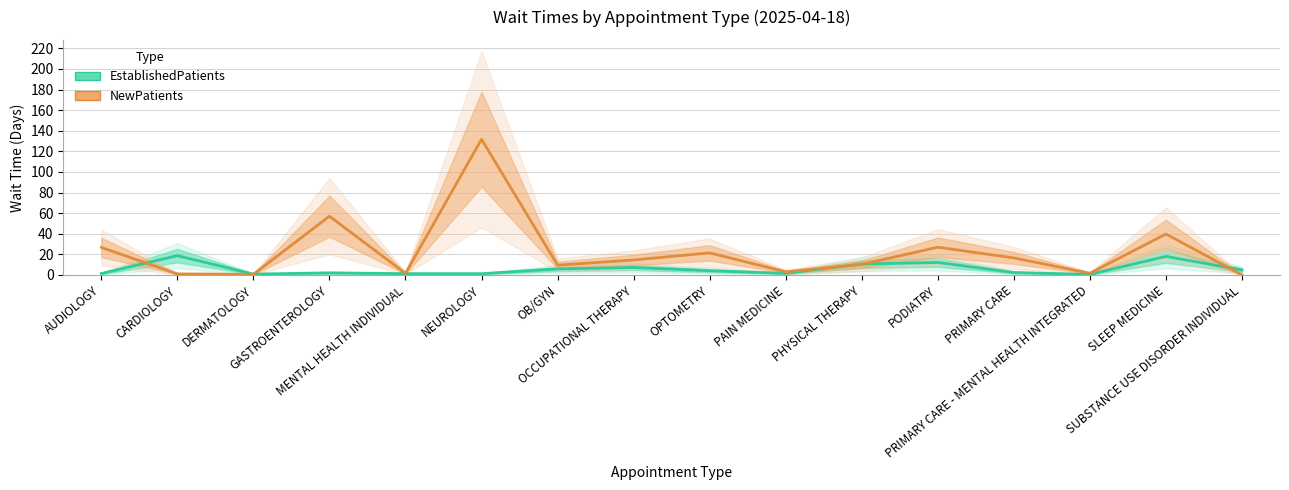

List the labels in order of EstablishedPatients value, smallest first.

PRIMARY CARE - MENTAL HEALTH INTEGRATED, DERMATOLOGY, MENTAL HEALTH INDIVIDUAL, NEUROLOGY, AUDIOLOGY, PAIN MEDICINE, GASTROENTEROLOGY, PRIMARY CARE, OPTOMETRY, SUBSTANCE USE DISORDER INDIVIDUAL, OB/GYN, OCCUPATIONAL THERAPY, PHYSICAL THERAPY, PODIATRY, SLEEP MEDICINE, CARDIOLOGY